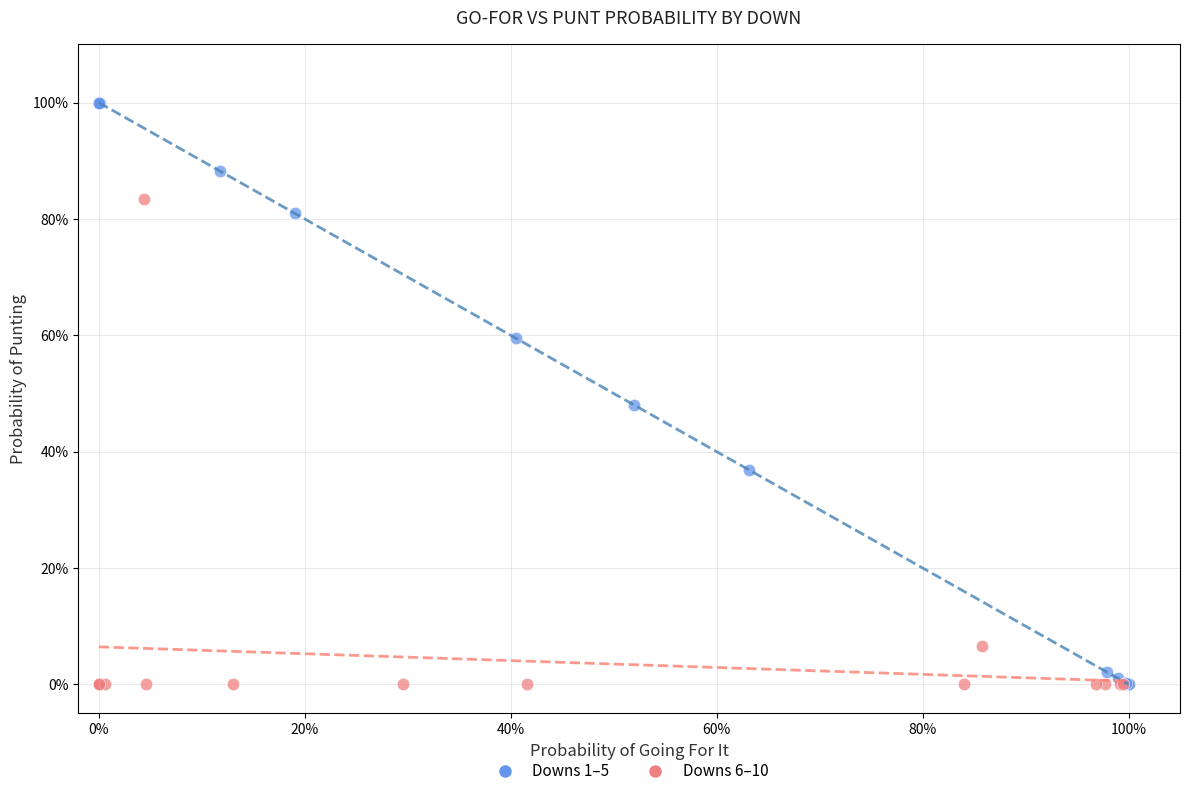

What are all the series names shown in the legend?

Downs 1–5, Downs 6–10